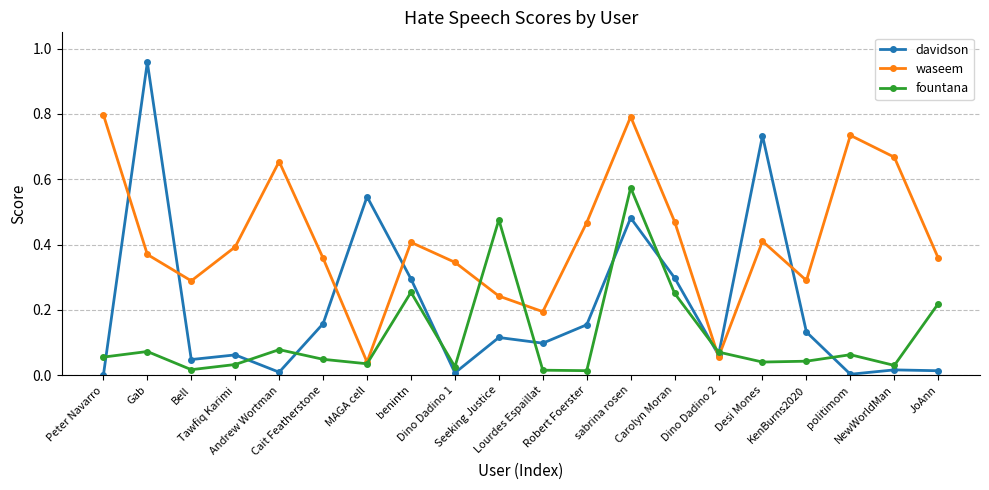

Which series has the largest range (max minus min)?

davidson